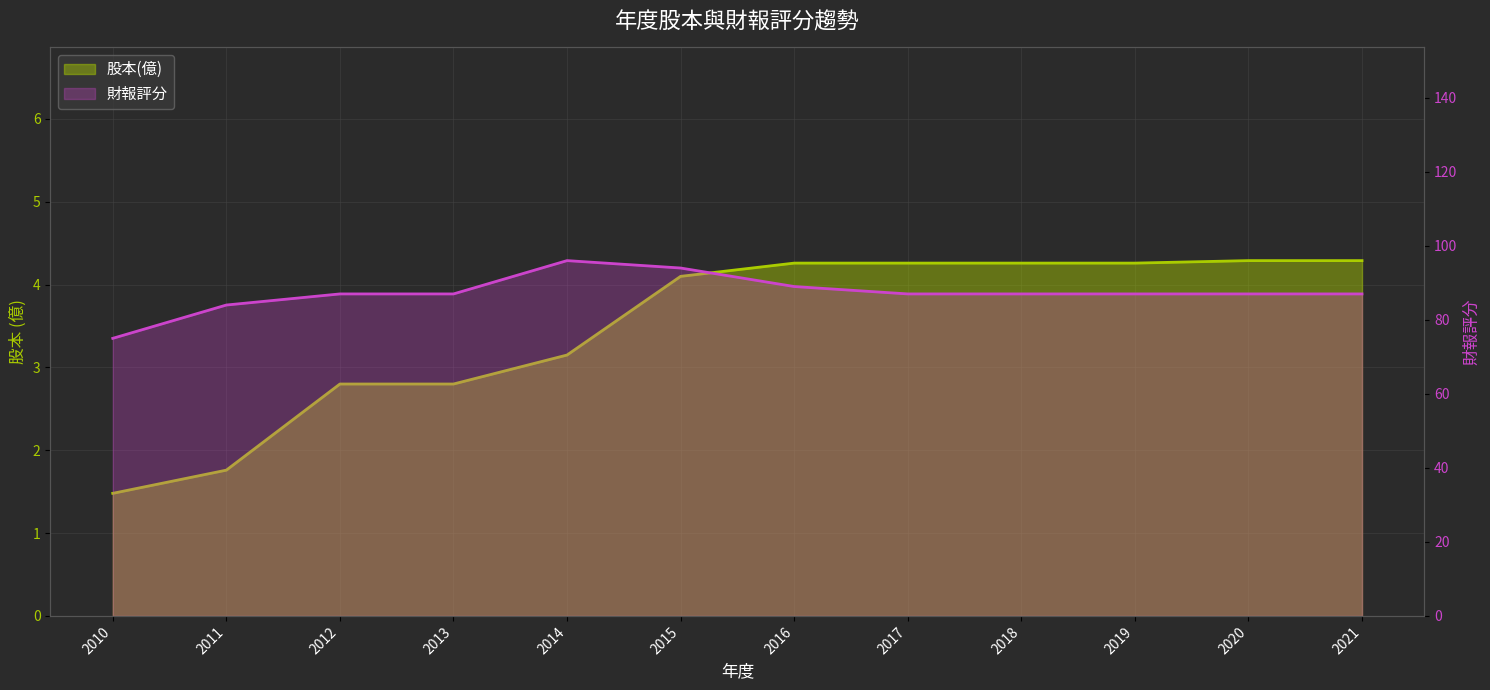

What is the difference between the highest and lowest values at 2013?

84.2